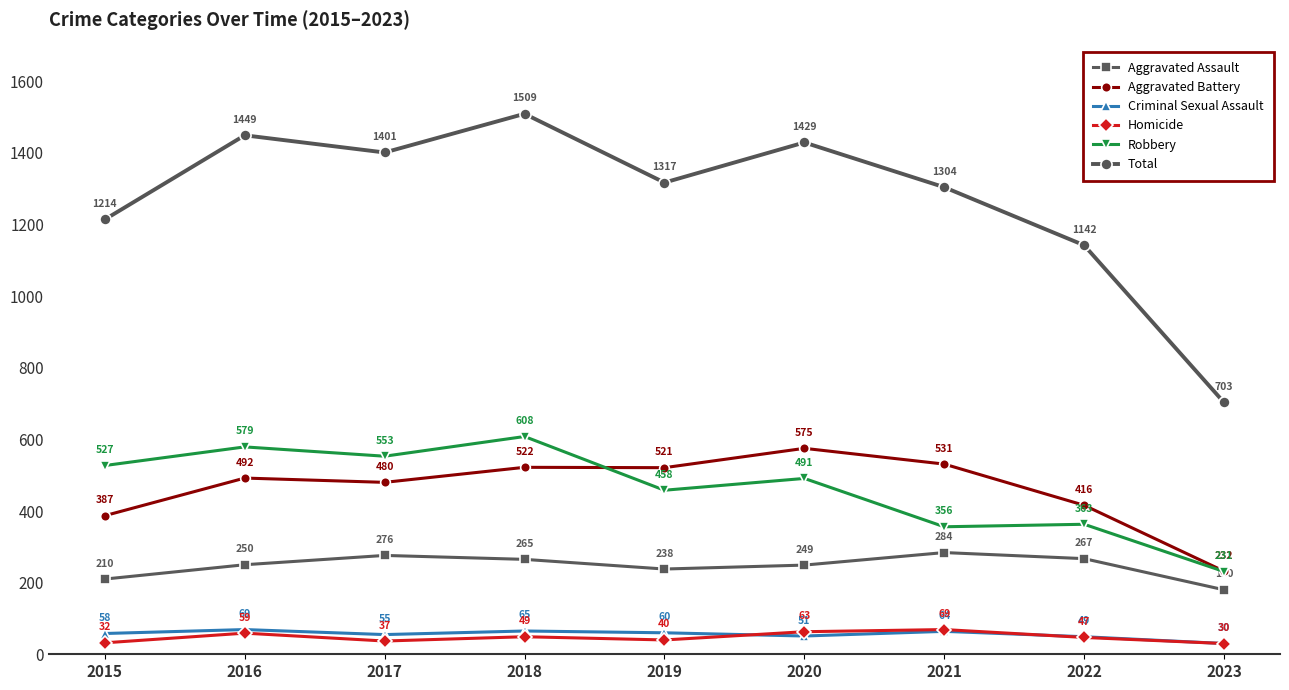

The Criminal Sexual Assault series shows 69 at 2016. True or false?

True